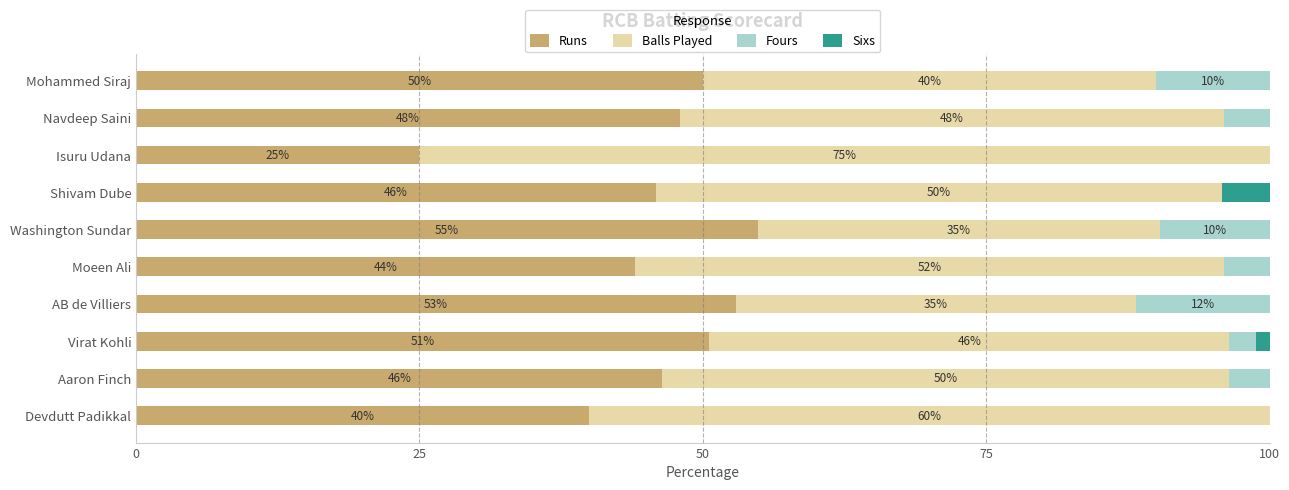

What is the maximum value for Runs?

54.8